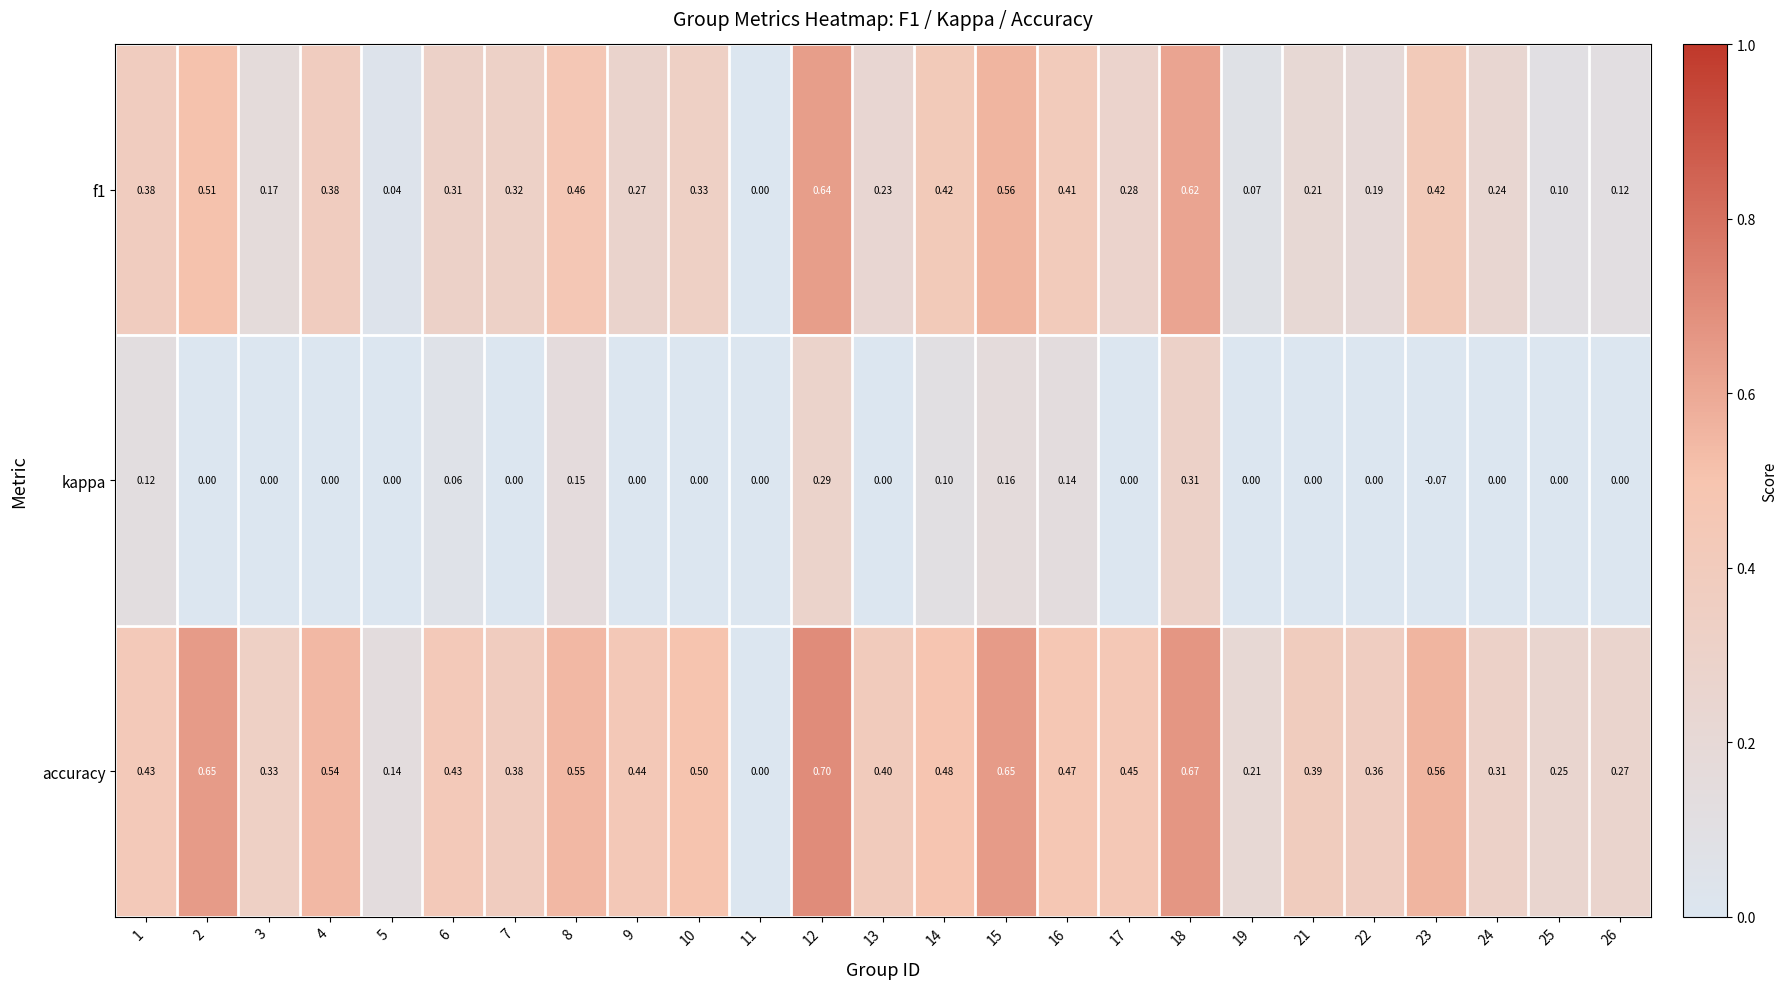

Is the value of f1 at 4 greater than the value of accuracy at 21?

No